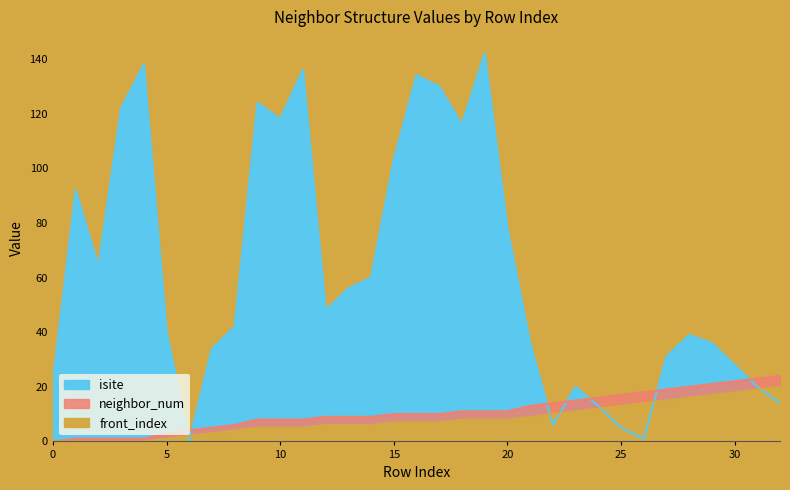

True or false: isite has more than 2 points higher than both neighbors.

True